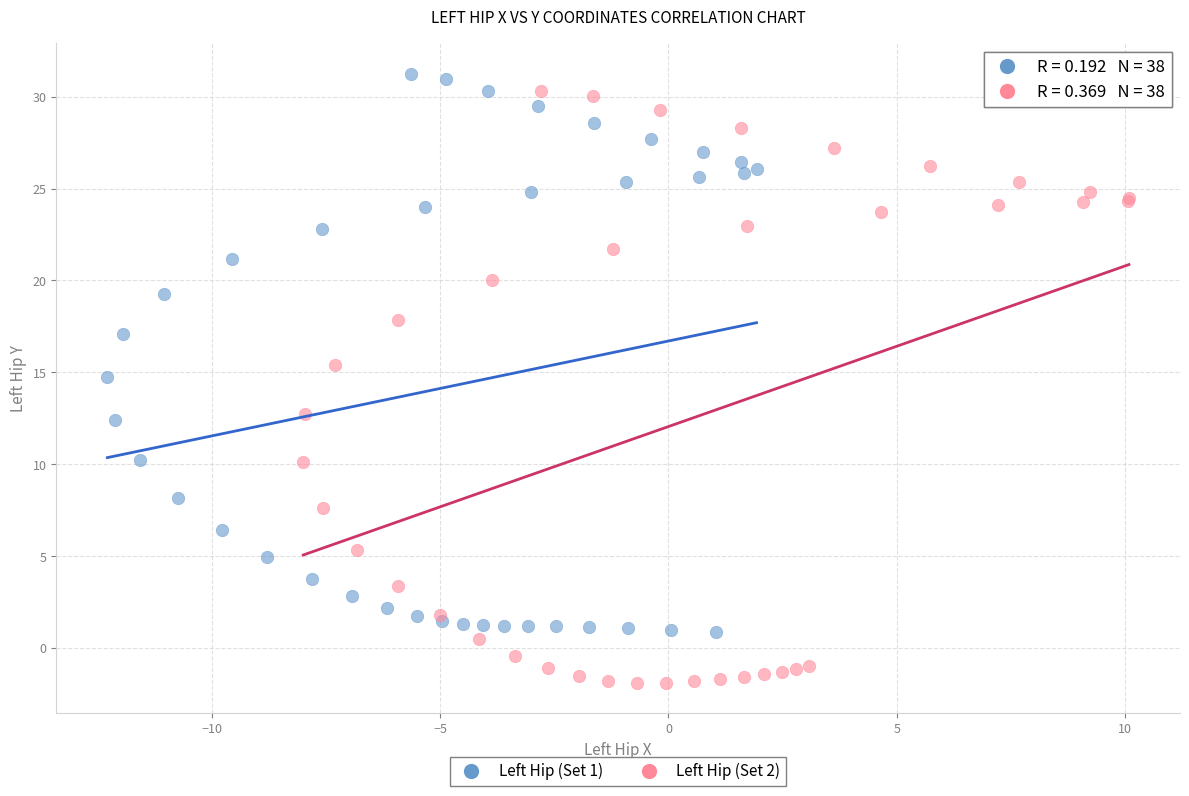

What are all the series names shown in the legend?

Left Hip (Set 1), Left Hip (Set 2)